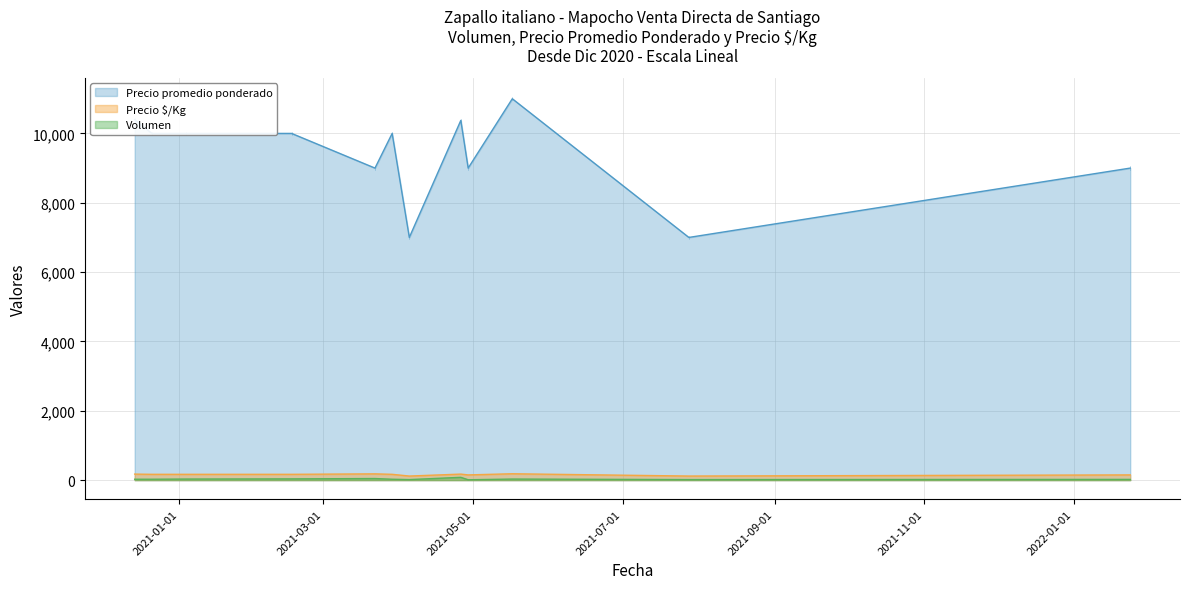

Between 2021-01-04 and 2021-04-05, which is larger?

2021-01-04